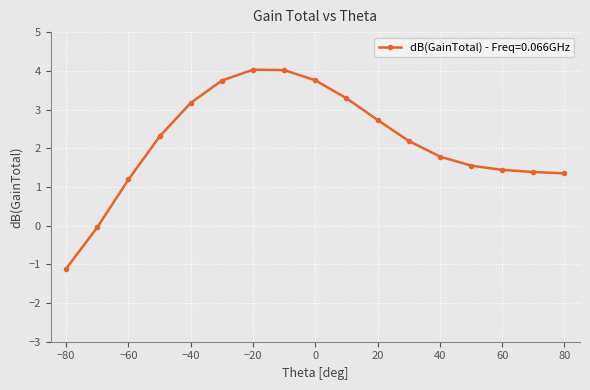

How many negative values are there?

2